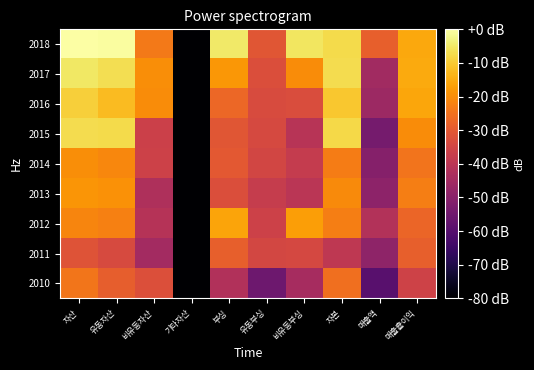

Rank the series by their maximum value, from highest to lowest.

2018, 2017, 2015, 2016, 2012, 2013, 2014, 2010, 2011